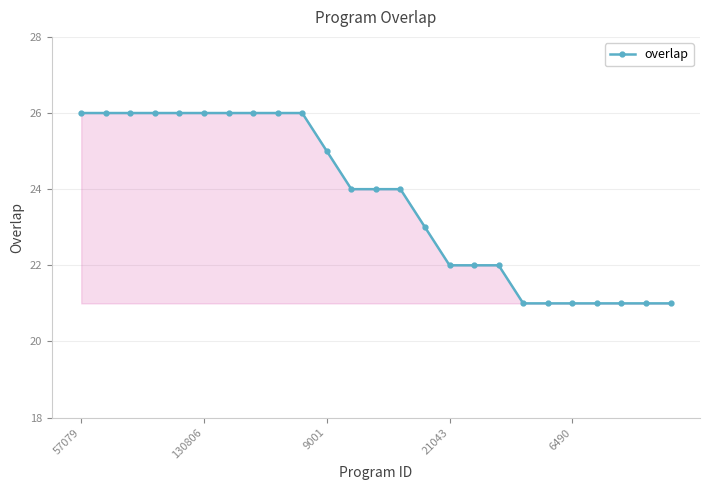

Count the number of categories in the chart.

25